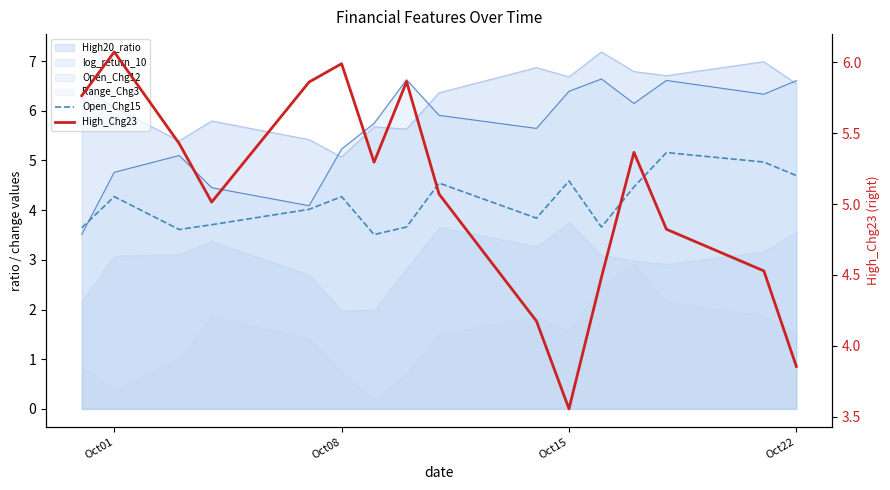

At which label does High_Chg23 first exceed 5?

Oct01